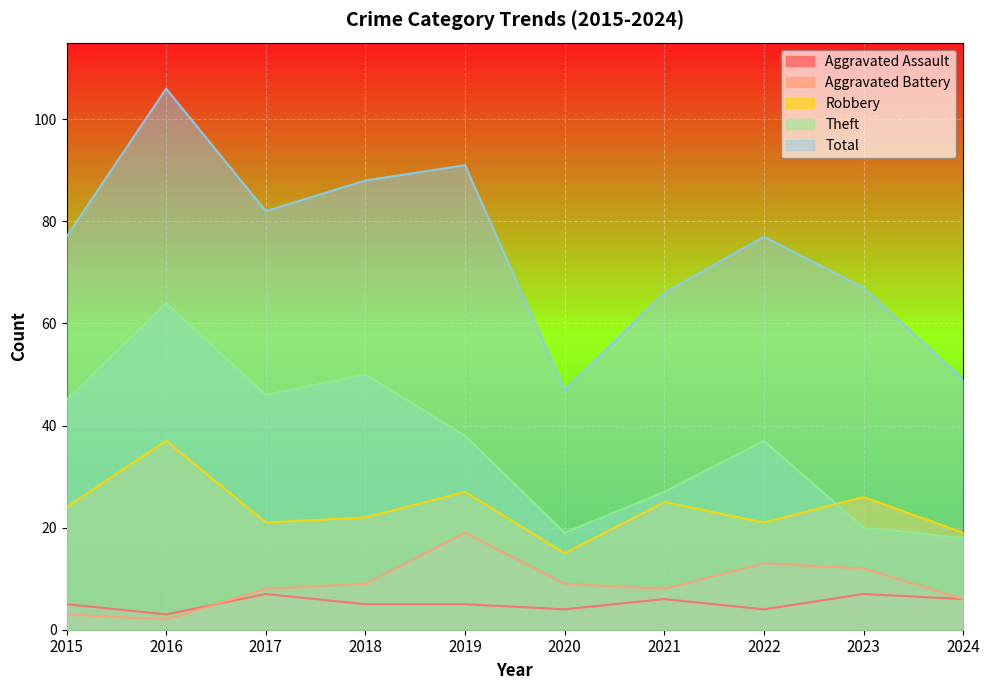

What is the sum of all Theft values?

364